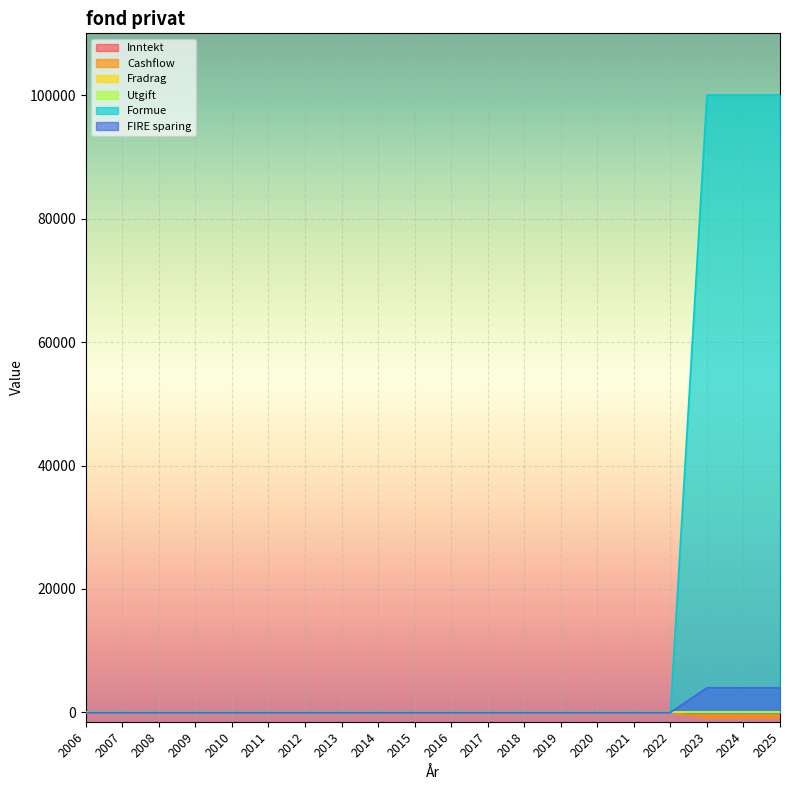

Reading right to left, extract all data points from this chart.

Cashflow: -800	-800	-800	0	0	0	0	0	0	0	0	0	0	0	0	0	0	0	0	0
Formue: 100000	100000	100000	0	0	0	0	0	0	0	0	0	0	0	0	0	0	0	0	0
FIRE sparing: 4000	4000	4000	0	0	0	0	0	0	0	0	0	0	0	0	0	0	0	0	0